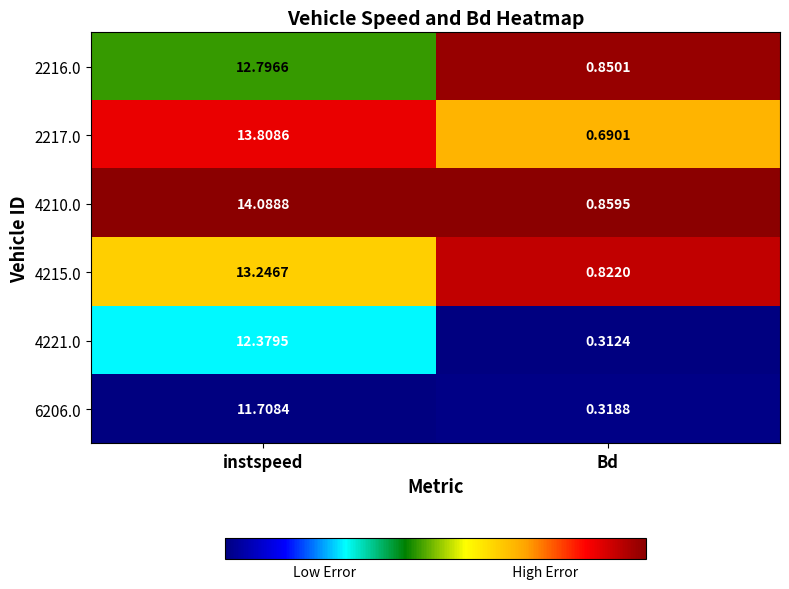

List the labels in order of 4221.0 value, largest first.

instspeed, Bd